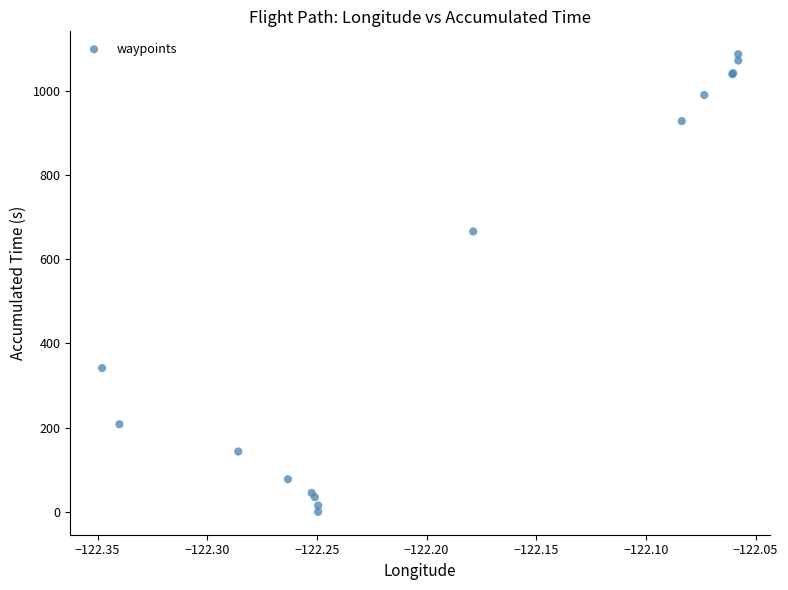

What Y value in the scatter plot is closest to 543?

666.1